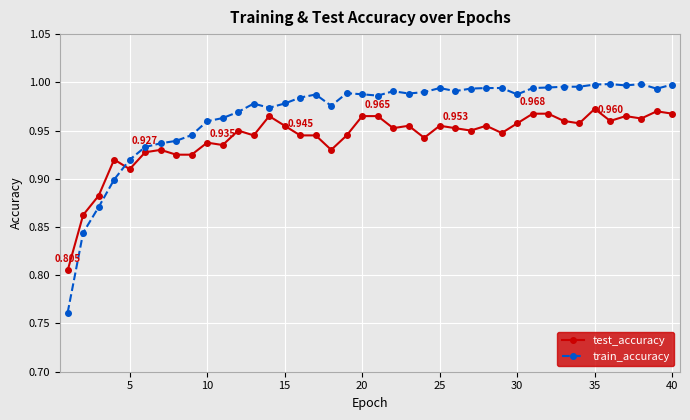

After their last crossing, which series has the higher values: train_accuracy or test_accuracy?

train_accuracy